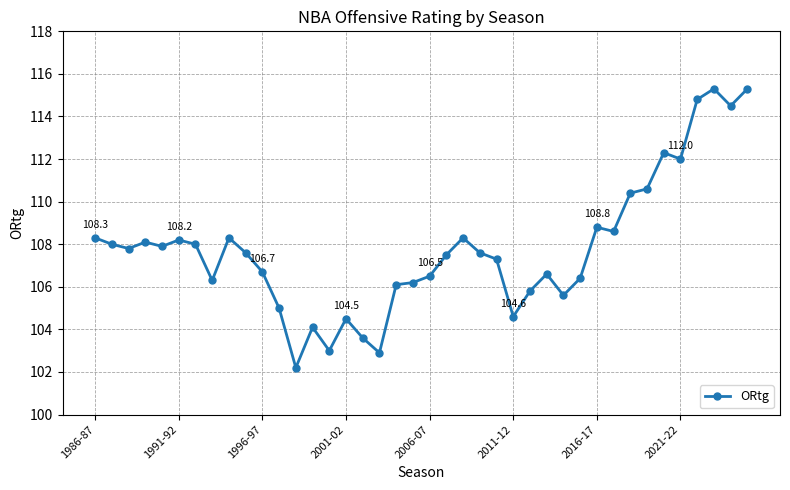

How many values are below 107?

17